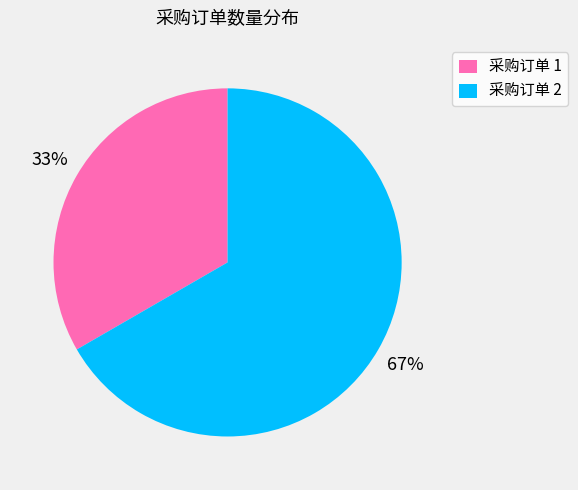

What is the majority slice?

采购订单 2